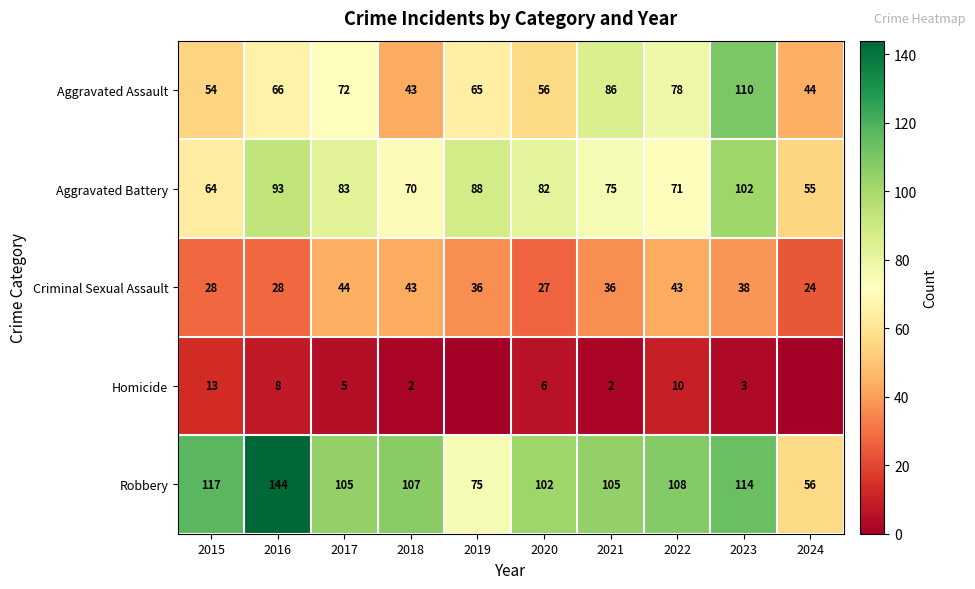

Count the number of data series in this chart.

5